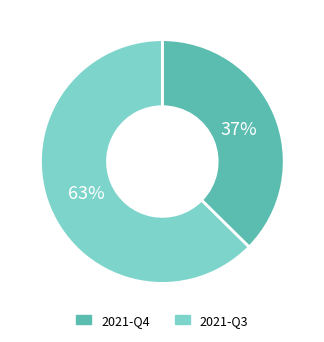

To the nearest percent, what is the average slice percentage?

50%